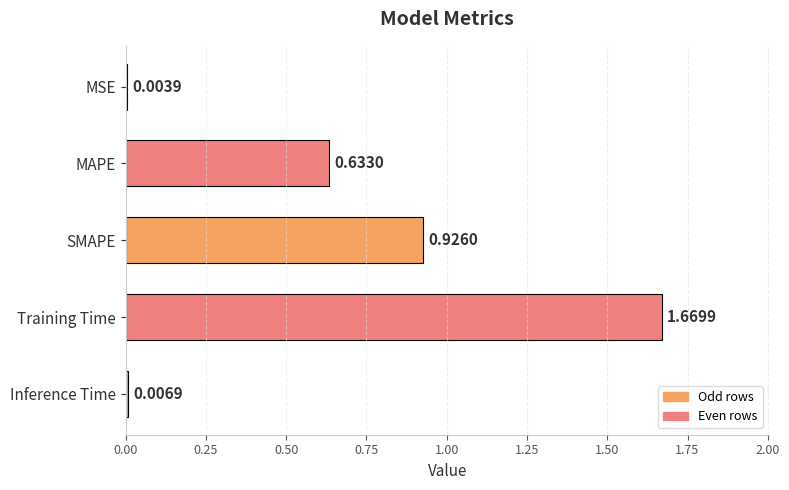

Which has a higher value, Inference Time or SMAPE?

SMAPE